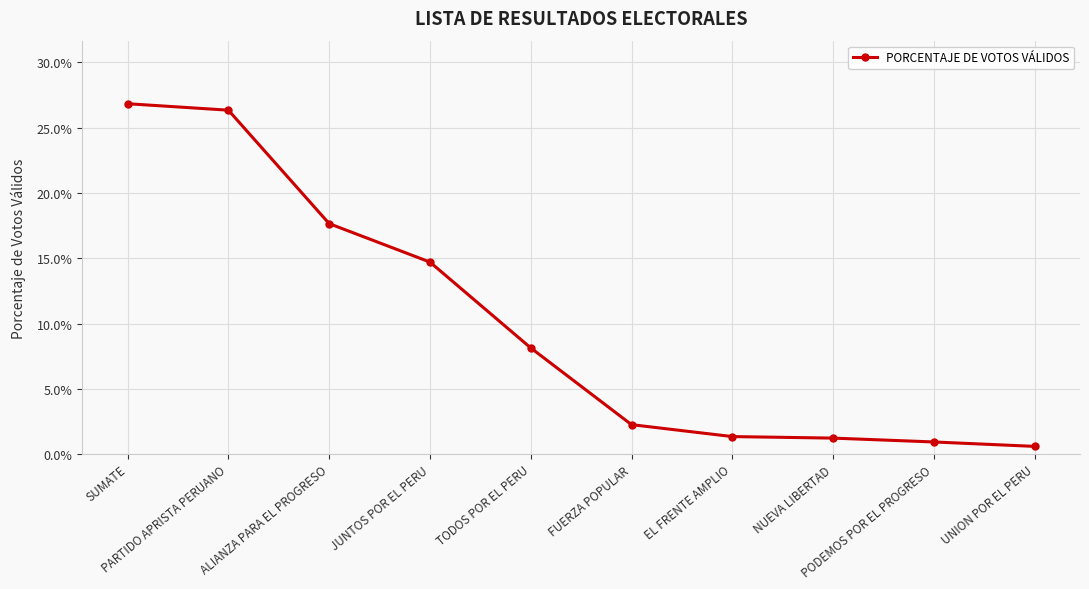

Does the chart have visible grid lines?

Yes